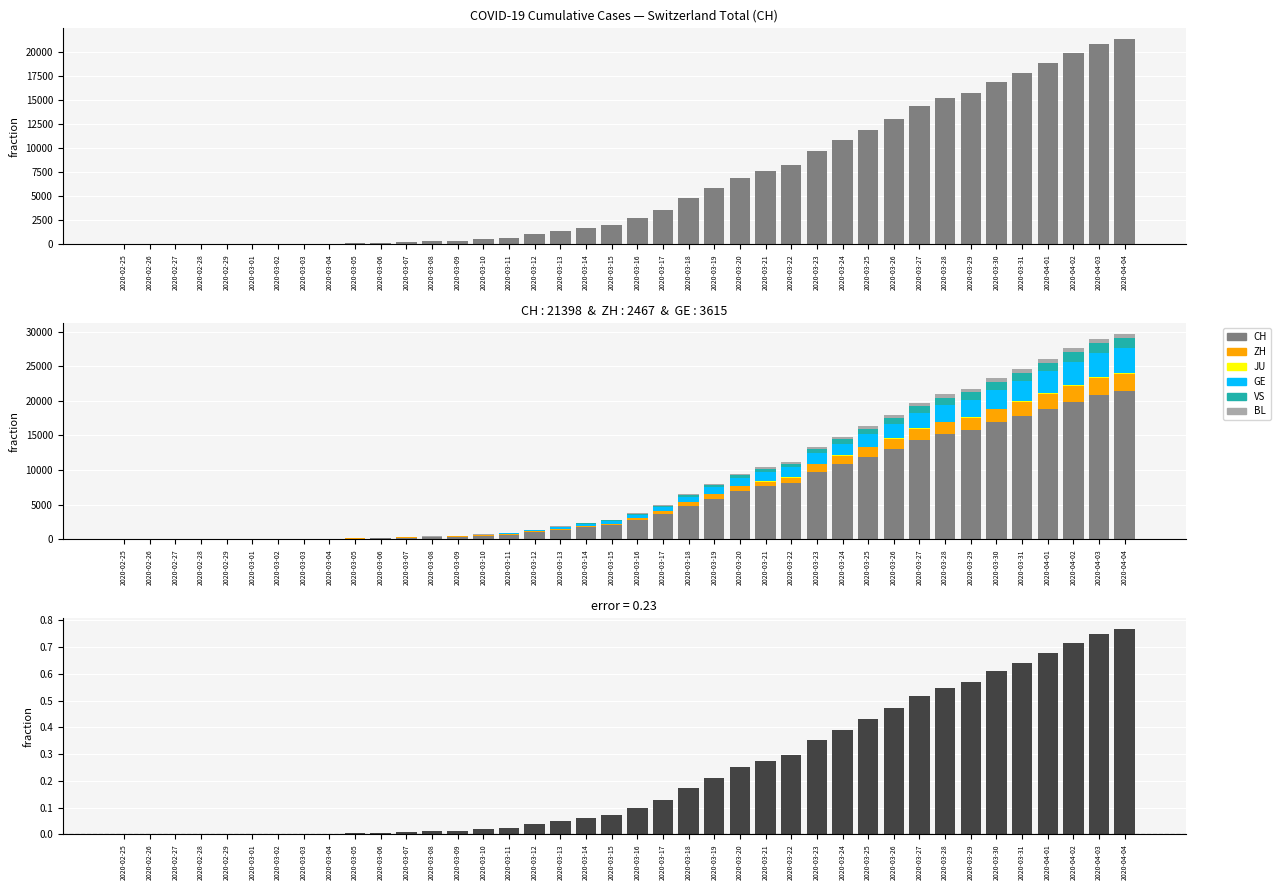

What is the difference between the second highest and minimum values in the JU series?

149